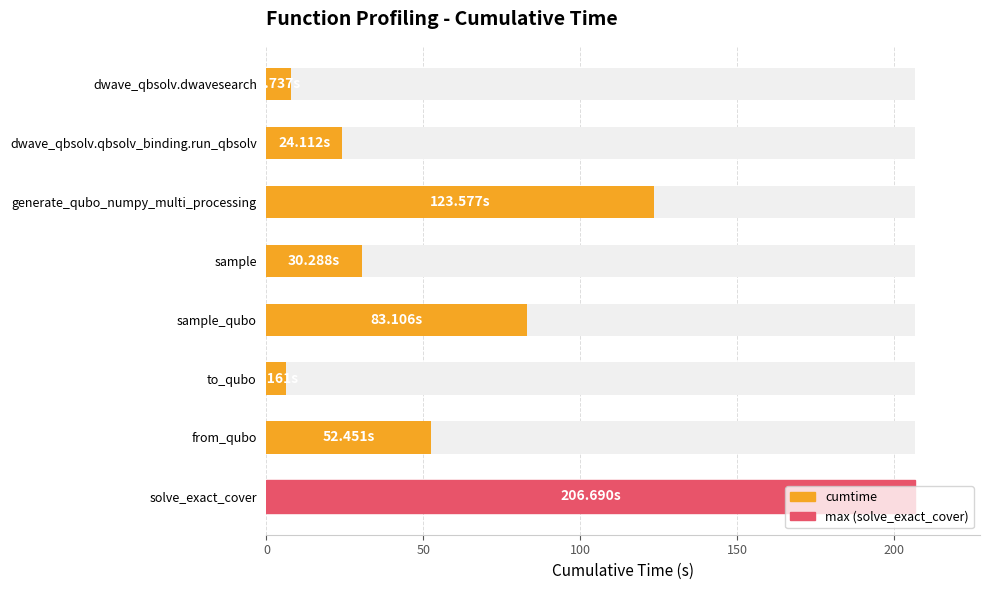

How many series are shown in this chart?

1